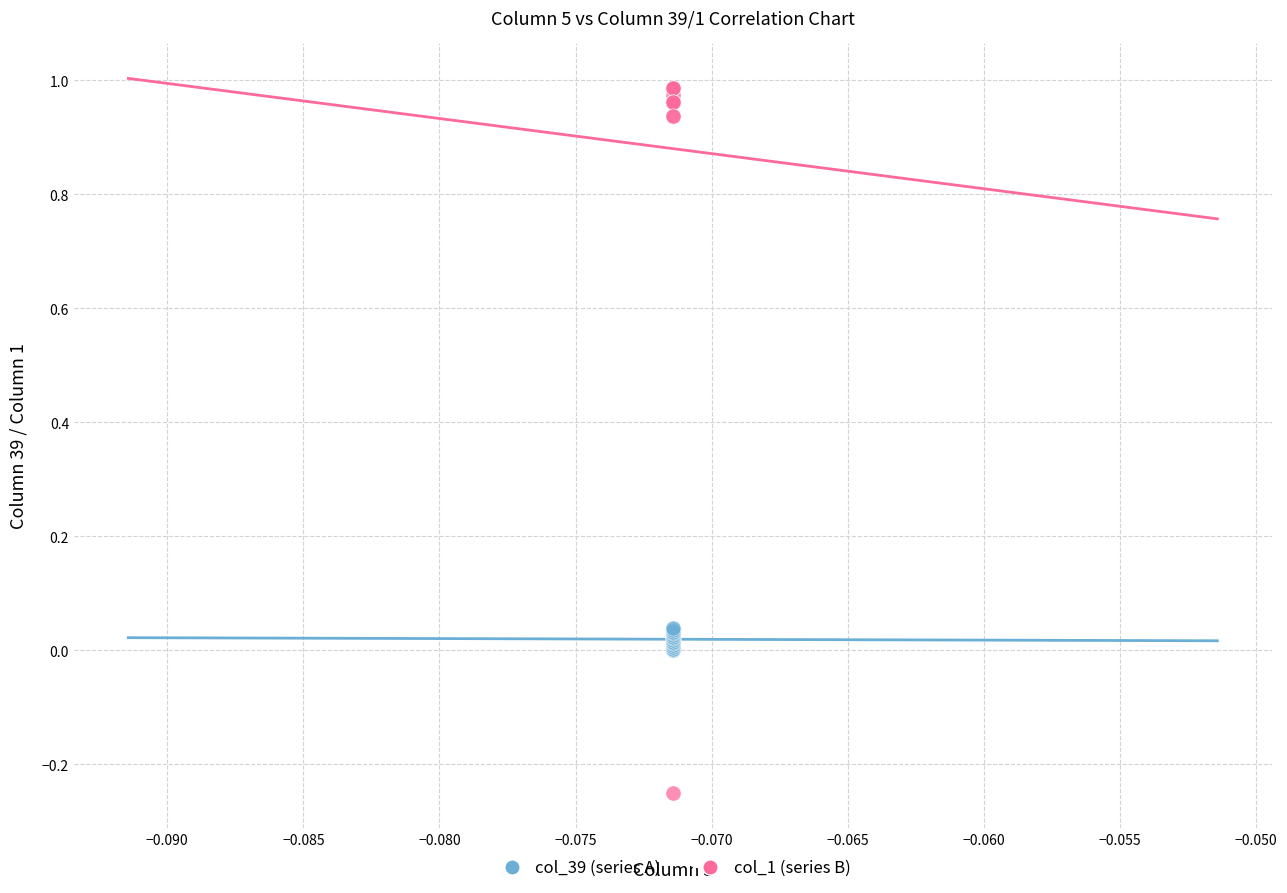

Which series has the widest spread of Y values?

col_1 (series B)